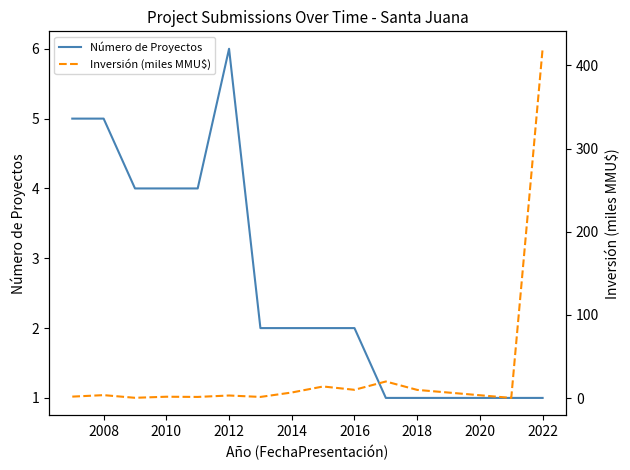

The Número de Proyectos series shows 0 at 2022. True or false?

False